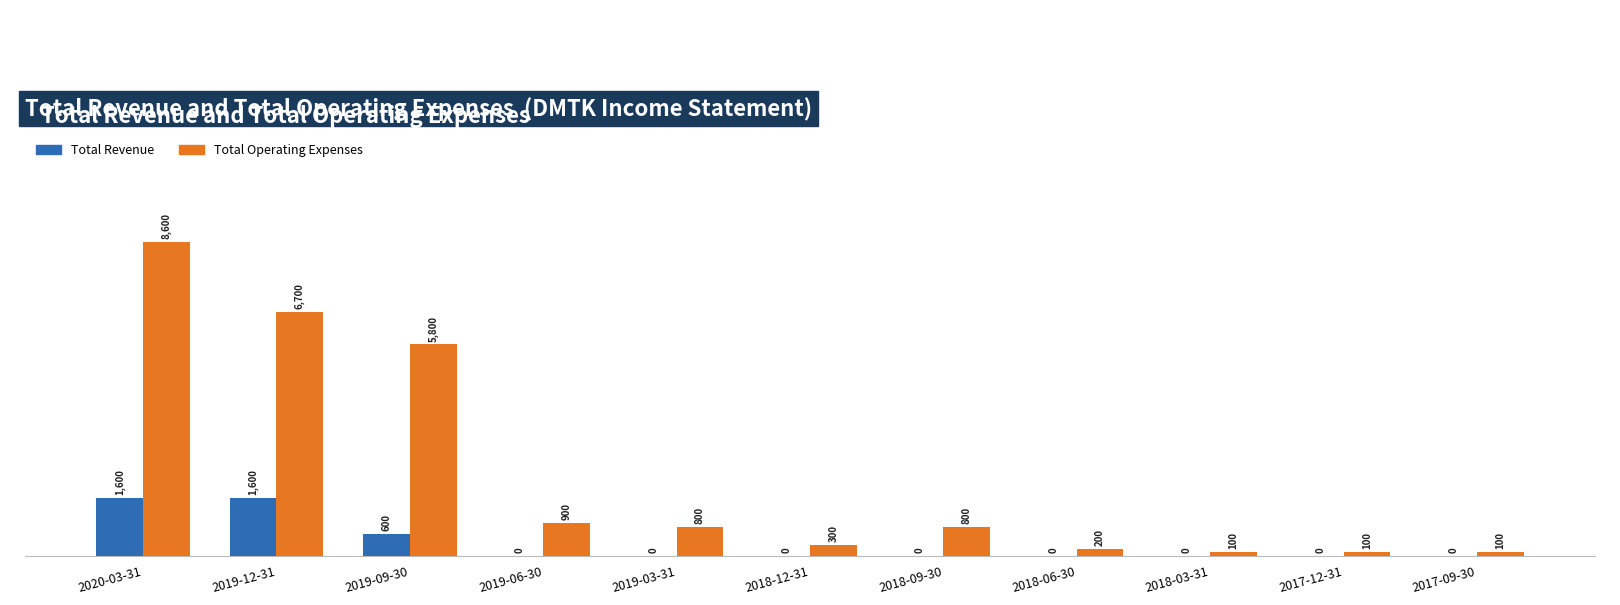

Is it true that Total Operating Expenses equals 100 at 2018-03-31?

True